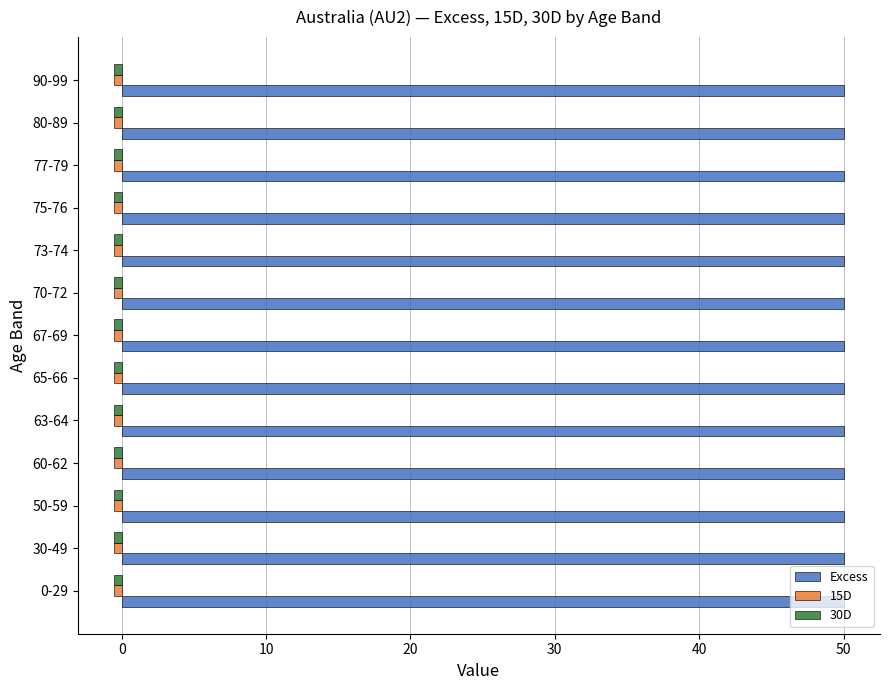

What is the greatest value displayed?

50.0